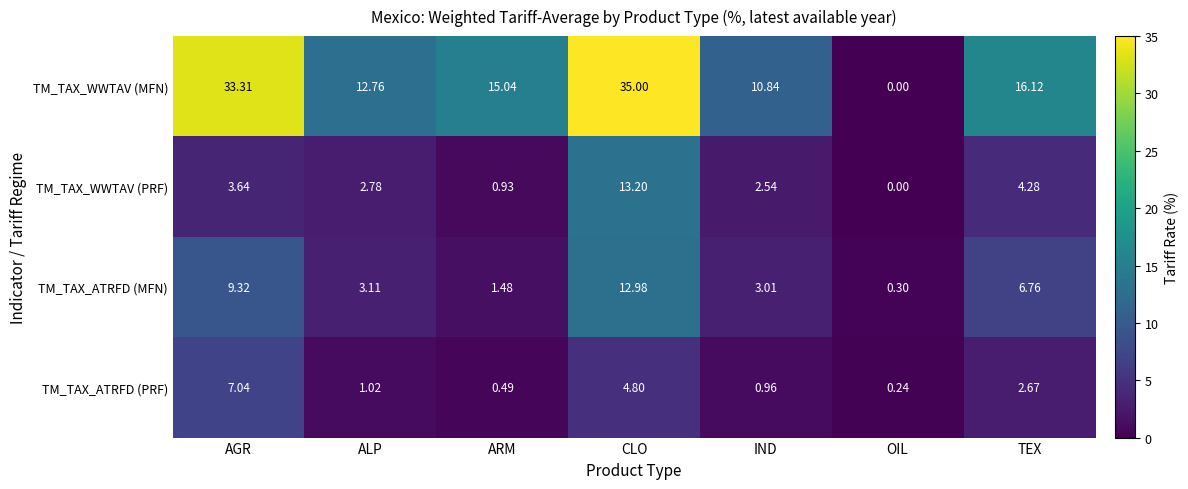

Rank the categories by TM_TAX_WWTAV (MFN) value from highest to lowest.

CLO, AGR, TEX, ARM, ALP, IND, OIL